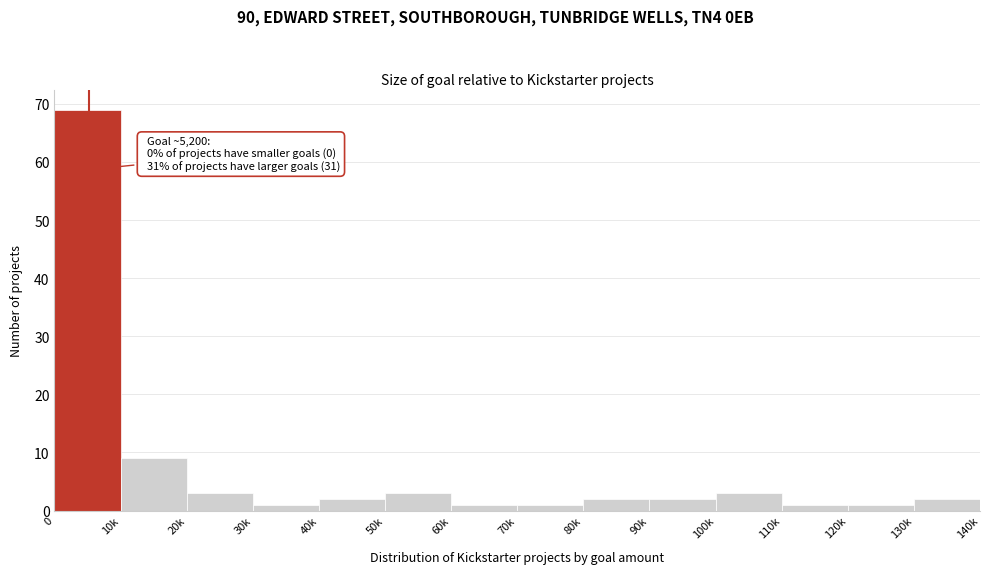

Reading left to right, extract all data points from this chart.

0=69	10k=9	20k=3	30k=1	40k=2	50k=3	60k=1	70k=1	80k=2	90k=2	100k=3	110k=1	120k=1	130k=2